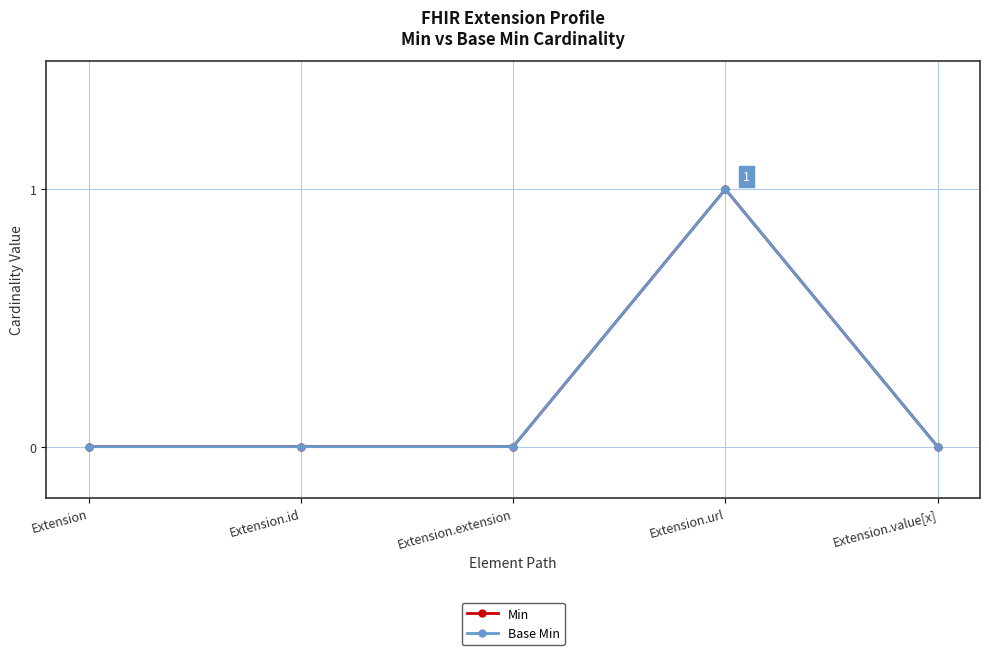

Which label corresponds to the smallest value in the chart?

Extension